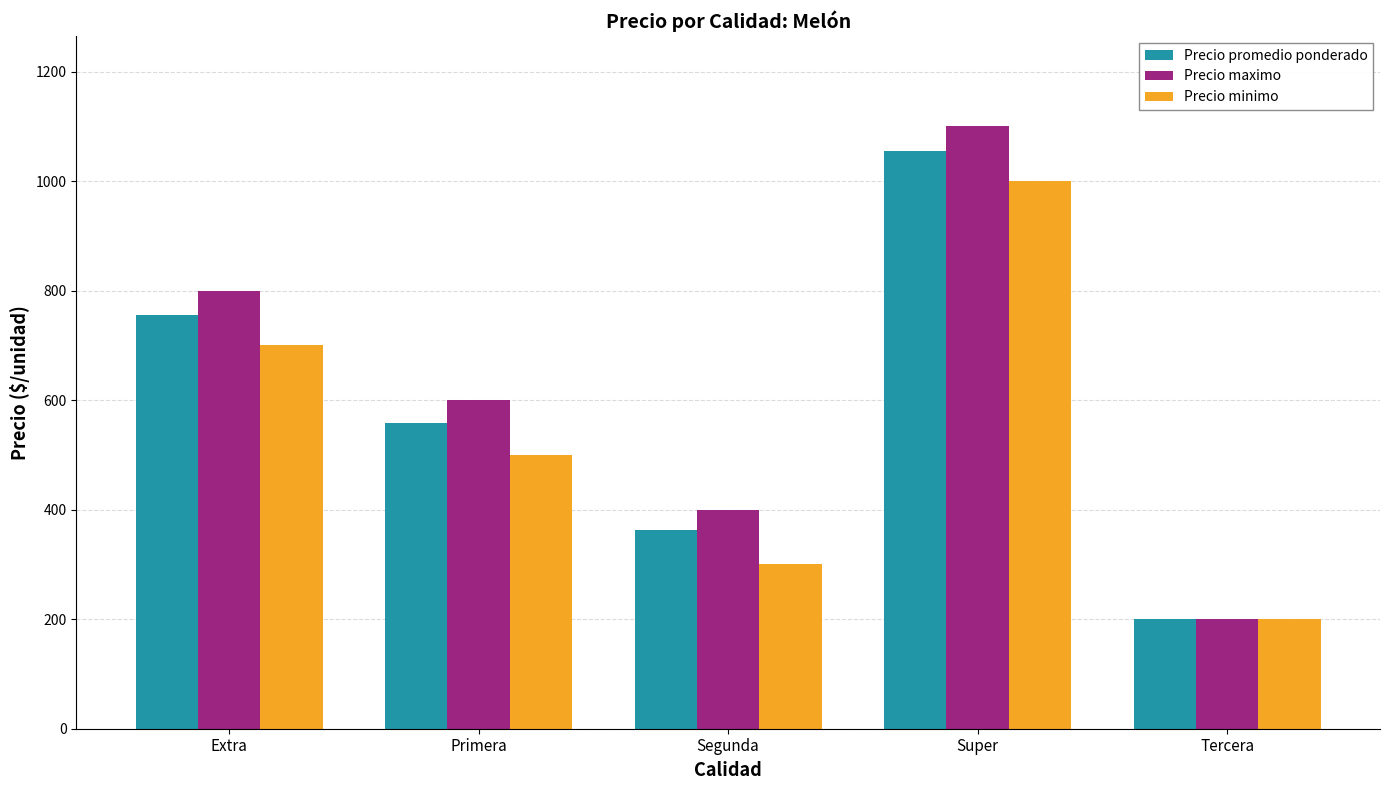

What is the label of the 3rd bar from the left?

Segunda